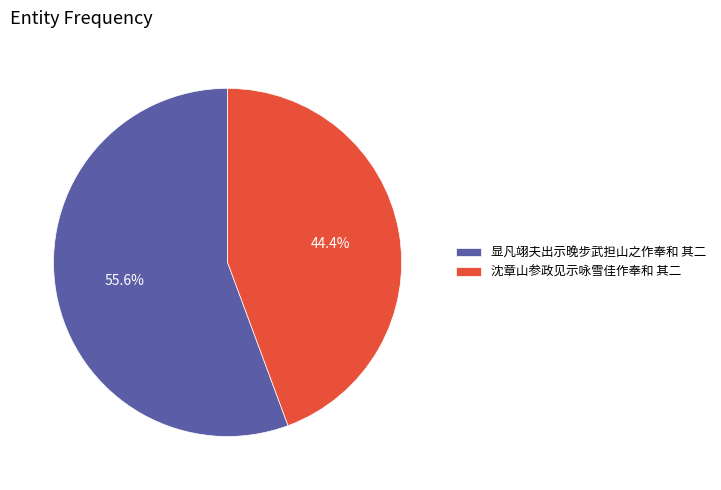

Is it true that 沈章山参政见示咏雪佳作奉和 其二 is 53% of the pie?

False